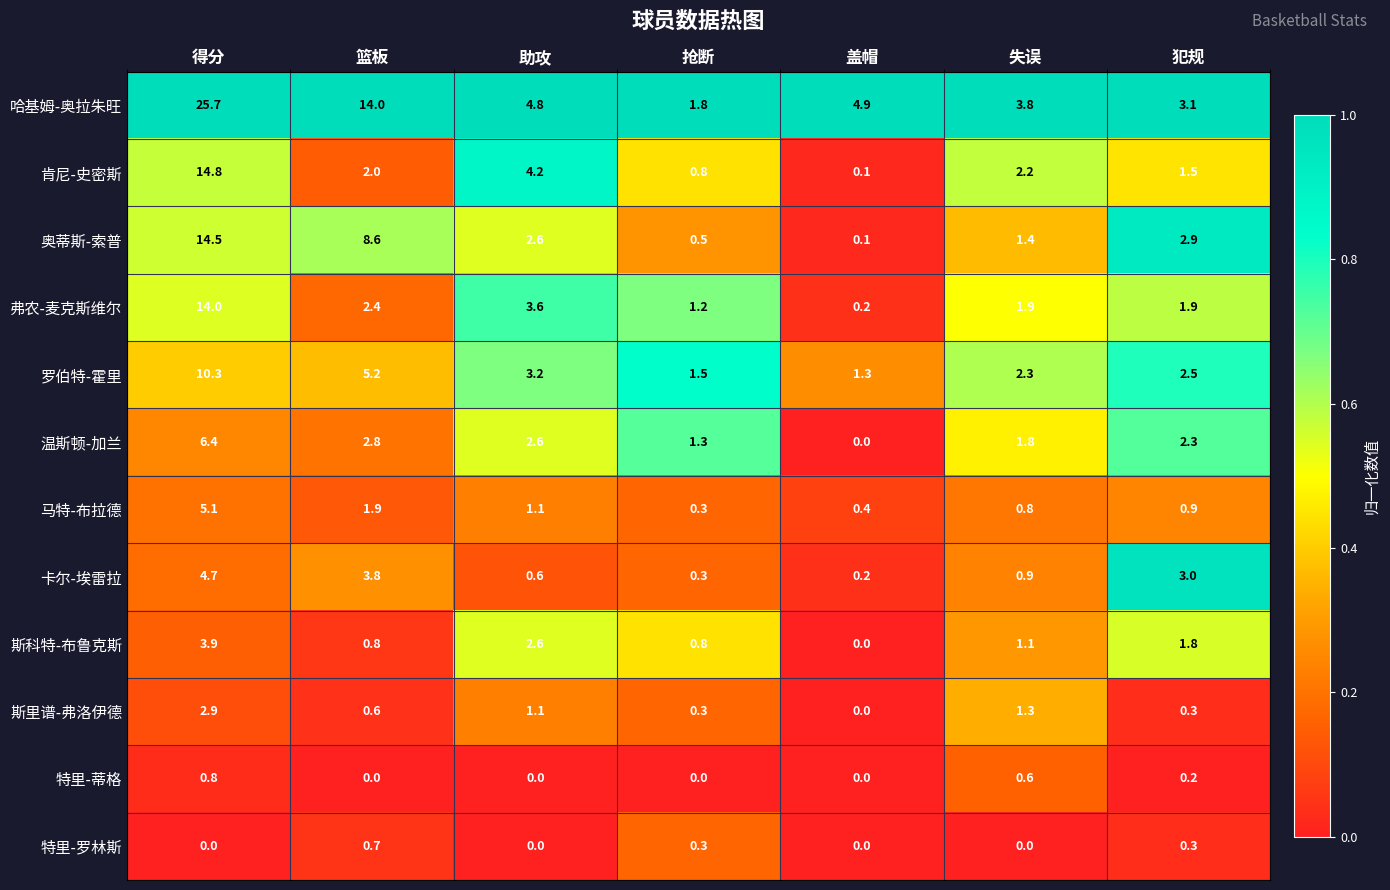

At how many categories does at least one series exceed 0?

7